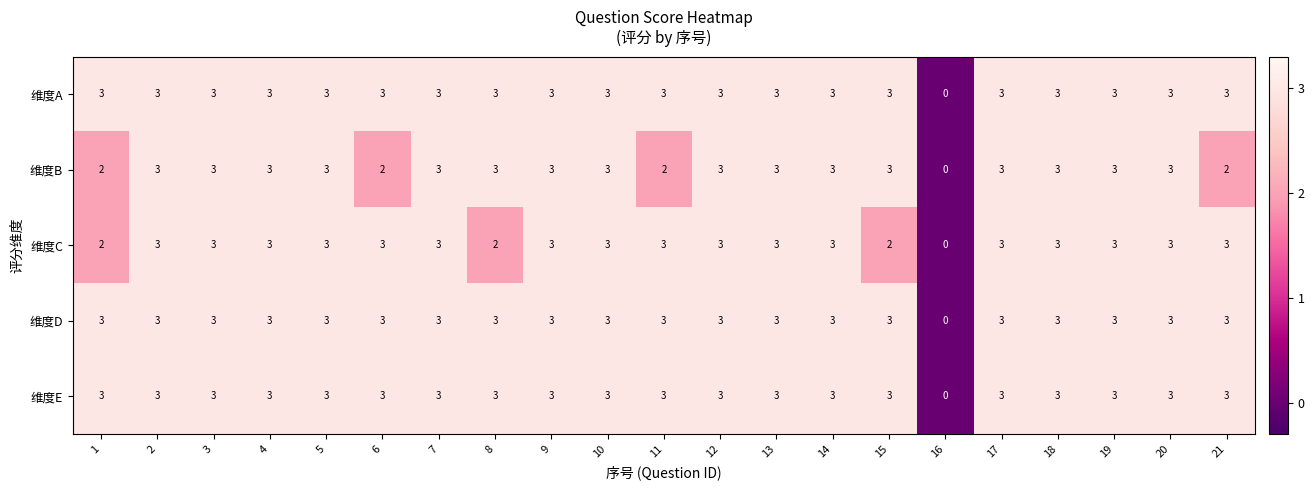

What is the total value across all series at 3?

15